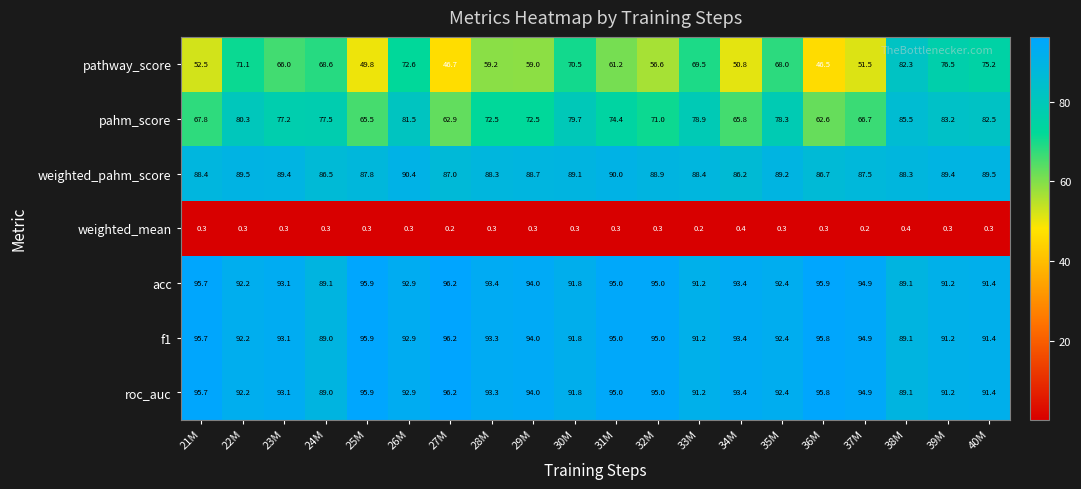

Is it true that weighted_pahm_score equals 89.4 at 23M?

True